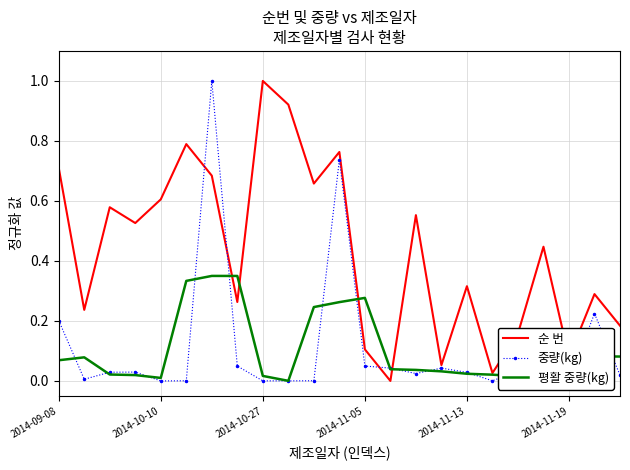

Which series has the largest total across all categories?

순 번